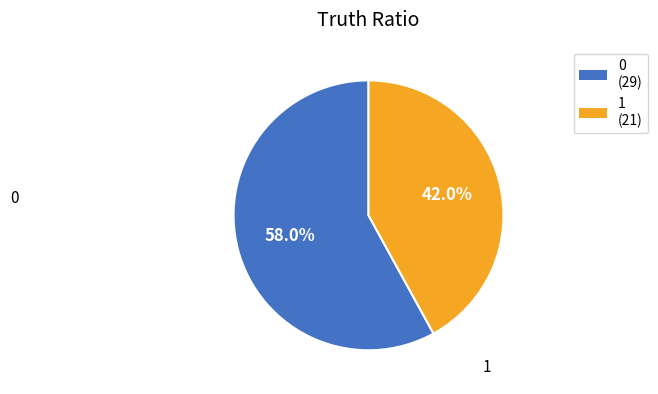

Is there any slice that represents more than half of the pie?

Yes